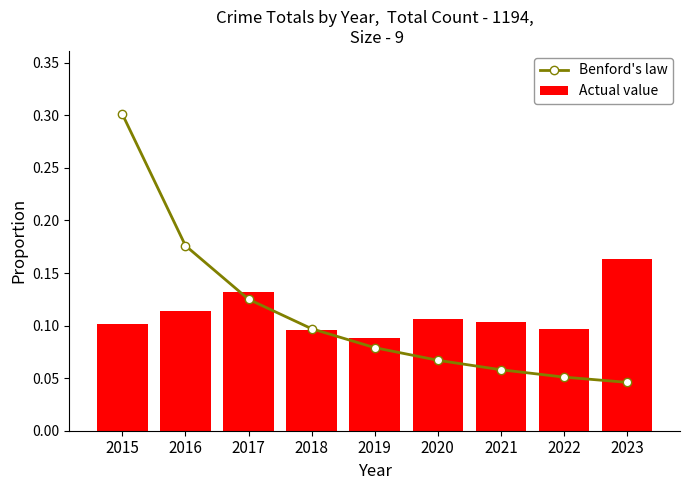

How many Benford's law values are between 0 and 1?

9